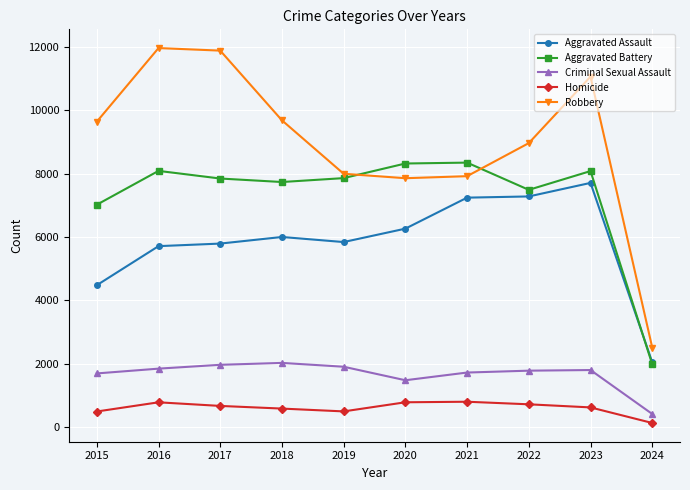

Where is the first local maximum for Homicide?

2016